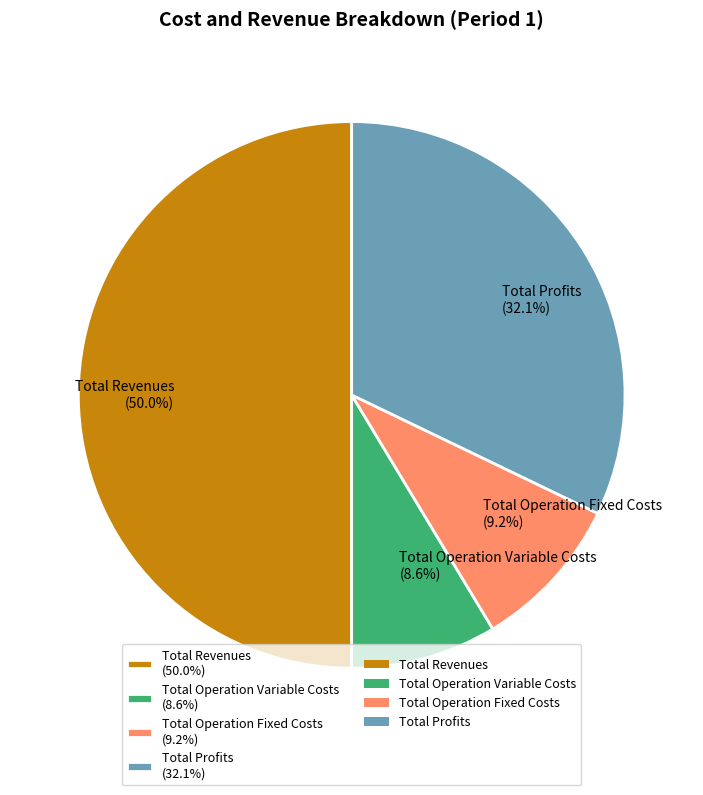

Does Total Operation Variable Costs (8.6%) account for over 50% of the chart?

No